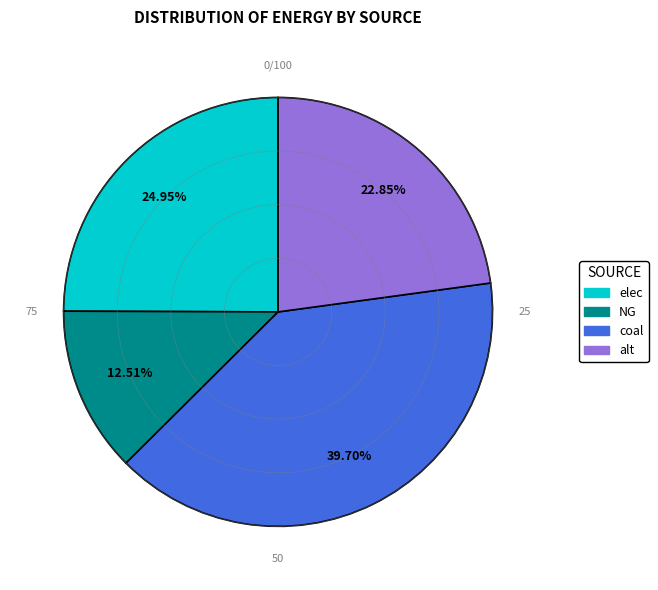

Rank the categories by value from lowest to highest.

NG, alt, elec, coal